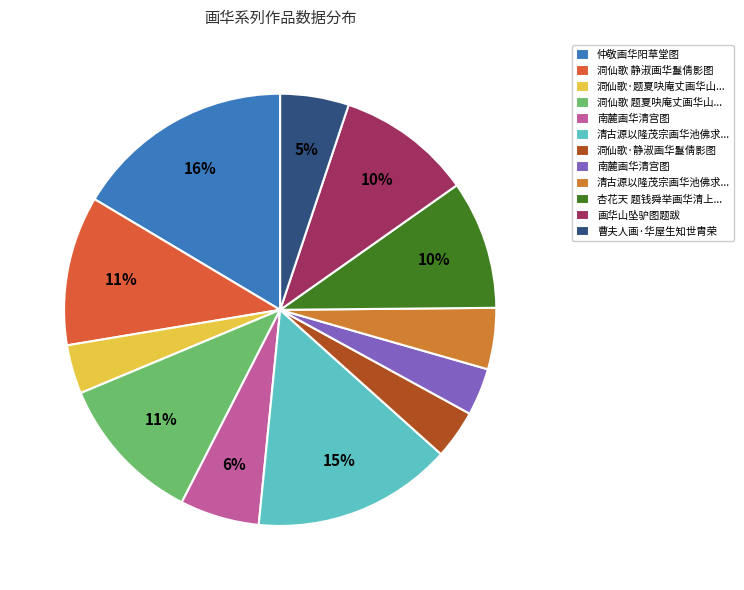

Is there any slice that represents more than half of the pie?

No